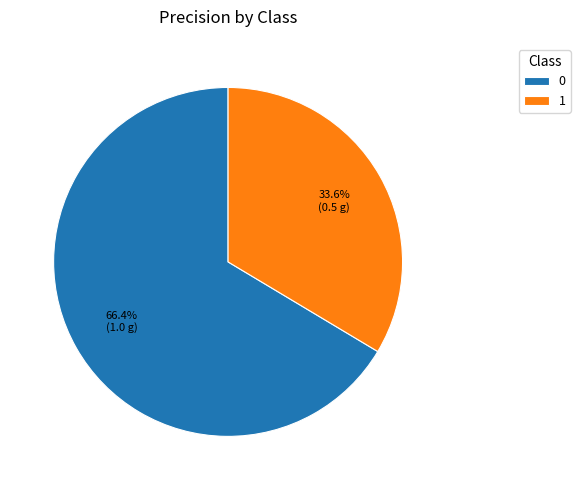

Is it true that 0 is 77% of the pie?

False